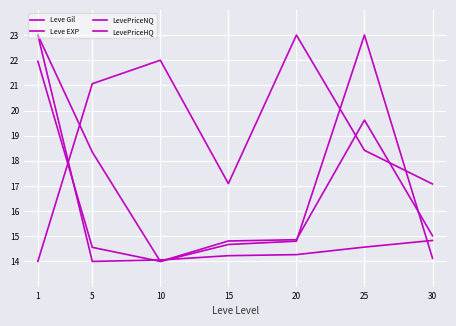

Read the LevePriceNQ value at 5.

14.6